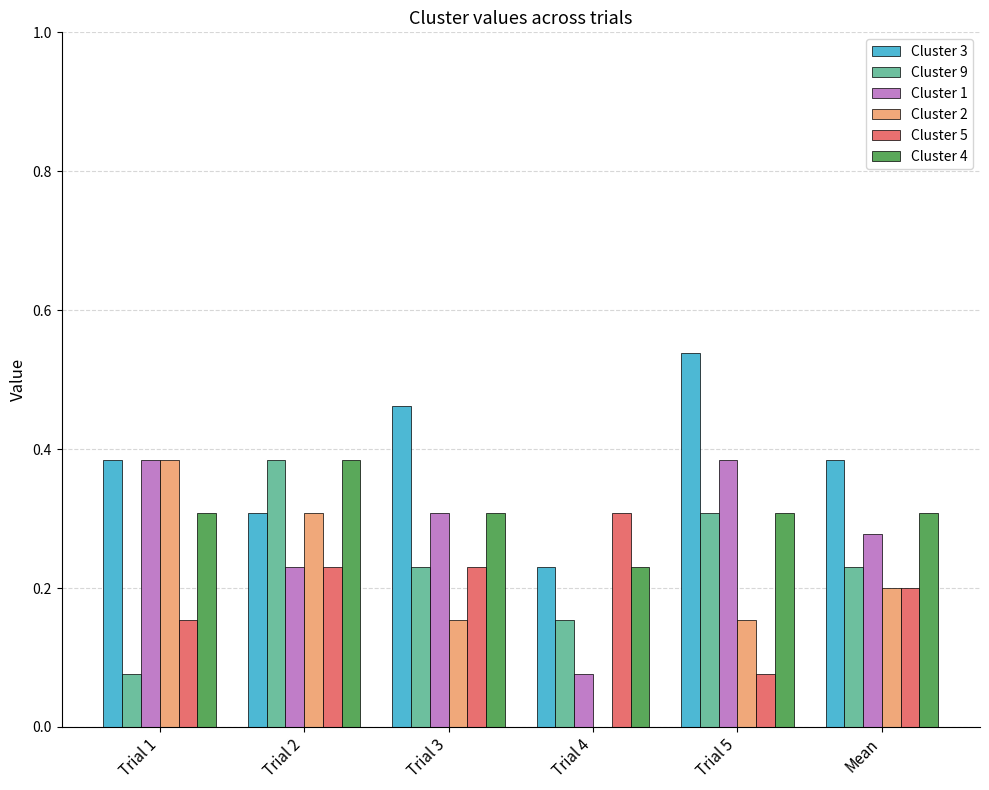

The value of Cluster 1 at Trial 3 is 0.5. True or false?

False